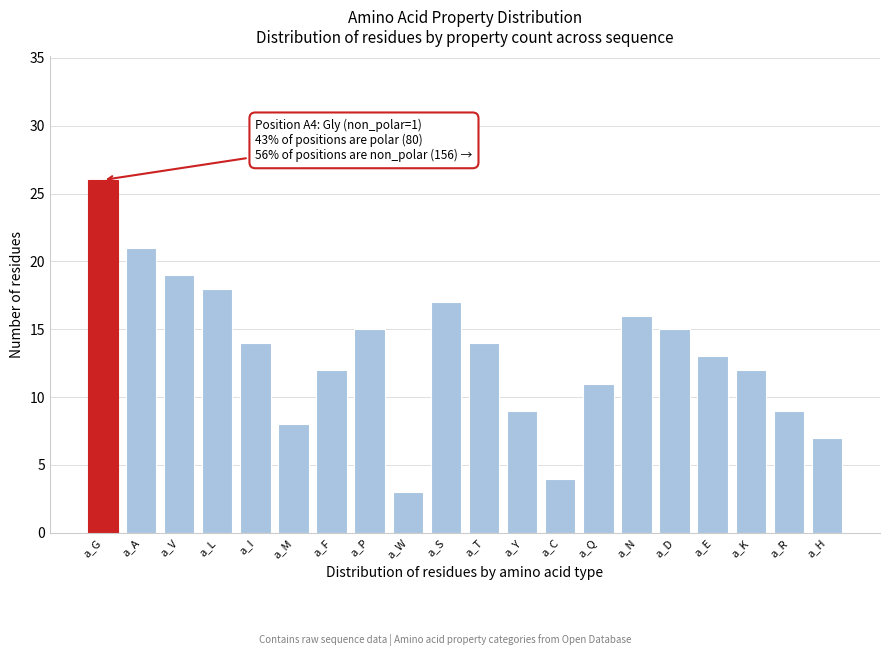

Reading left to right, what are all the values shown in this chart?

a_G=26	a_A=21	a_V=19	a_L=18	a_I=14	a_M=8	a_F=12	a_P=15	a_W=3	a_S=17	a_T=14	a_Y=9	a_C=4	a_Q=11	a_N=16	a_D=15	a_E=13	a_K=12	a_R=9	a_H=7